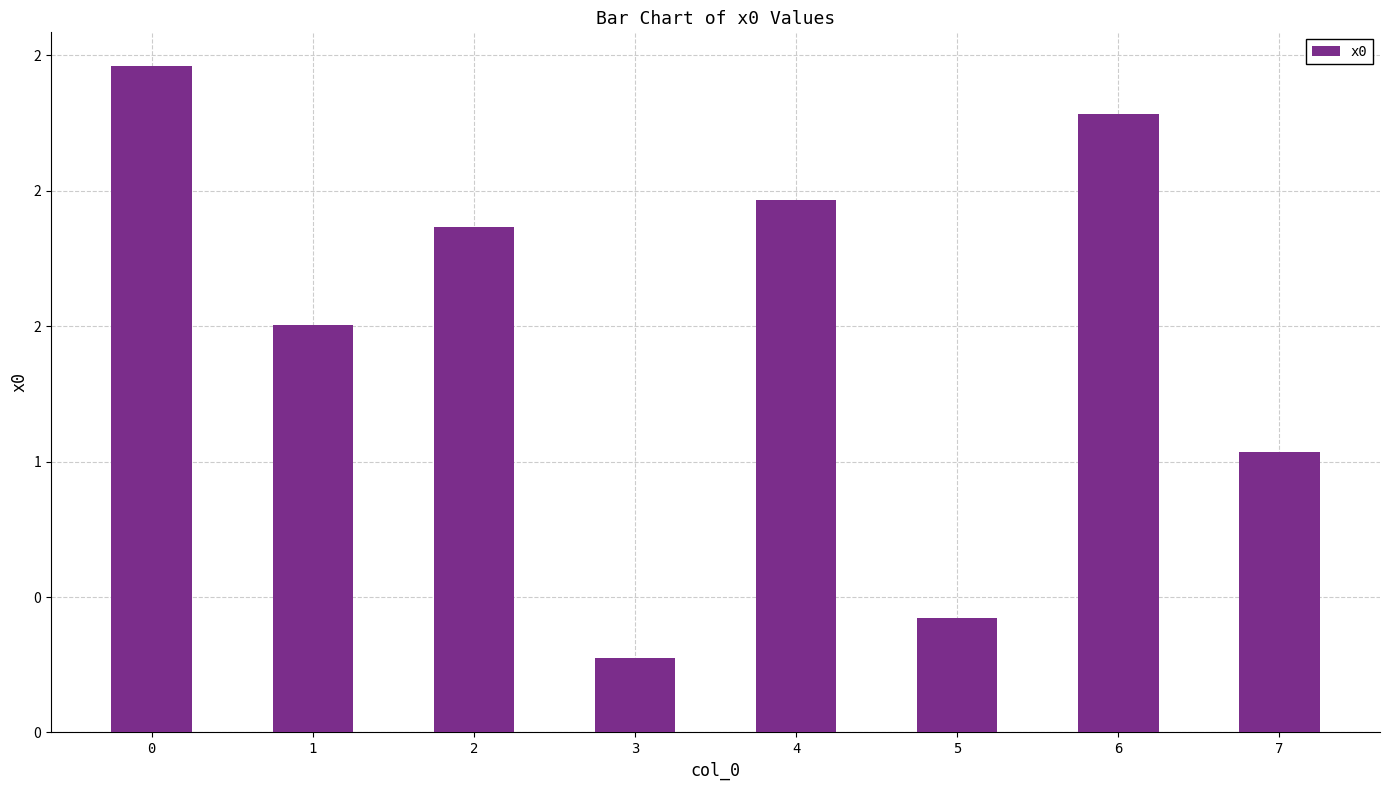

Which has a higher value, 3 or 1?

1